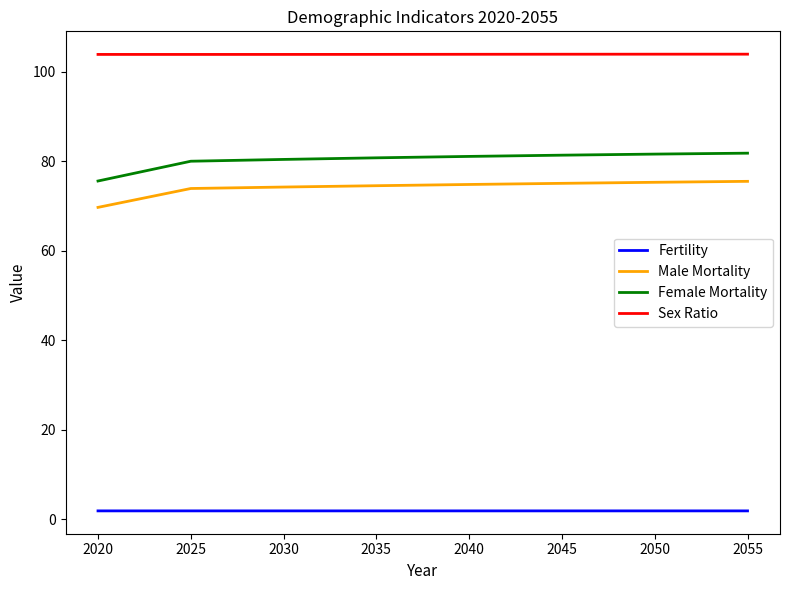

What is the minimum value for Male Mortality?

69.7